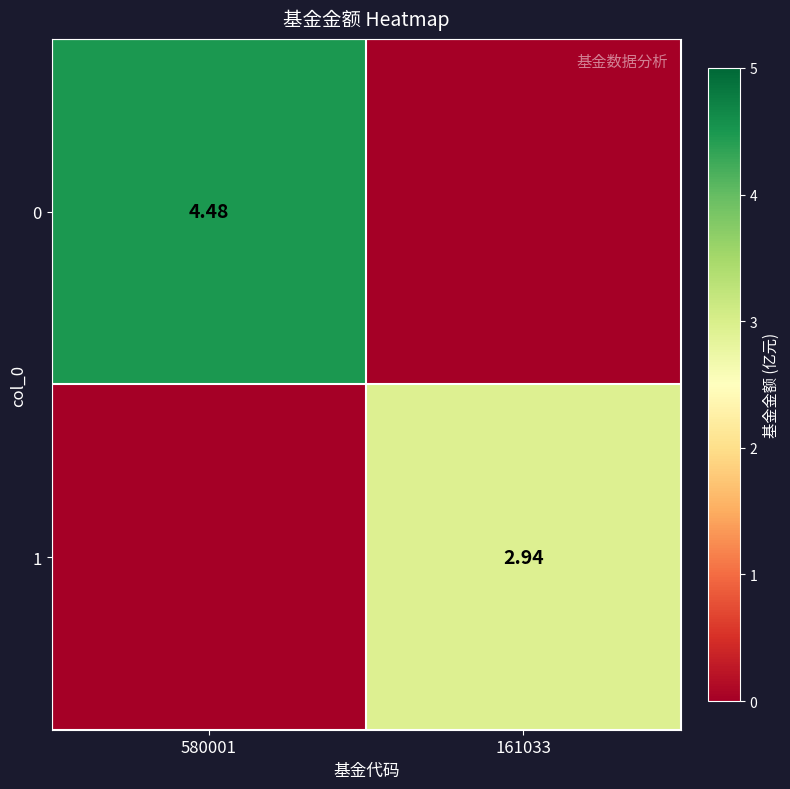

Is the value of 1 at 161033 greater than the value of 0 at 580001?

No